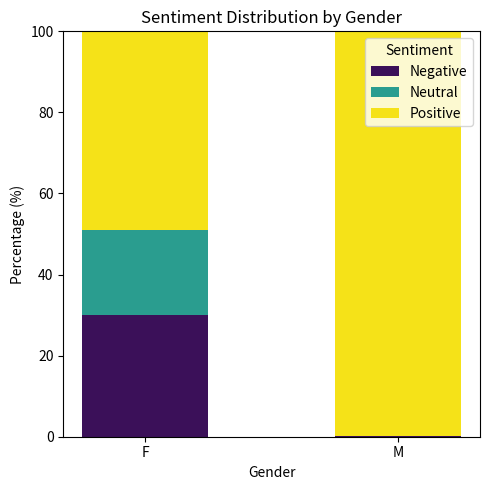

What are all the series names shown in the legend?

Negative, Neutral, Positive